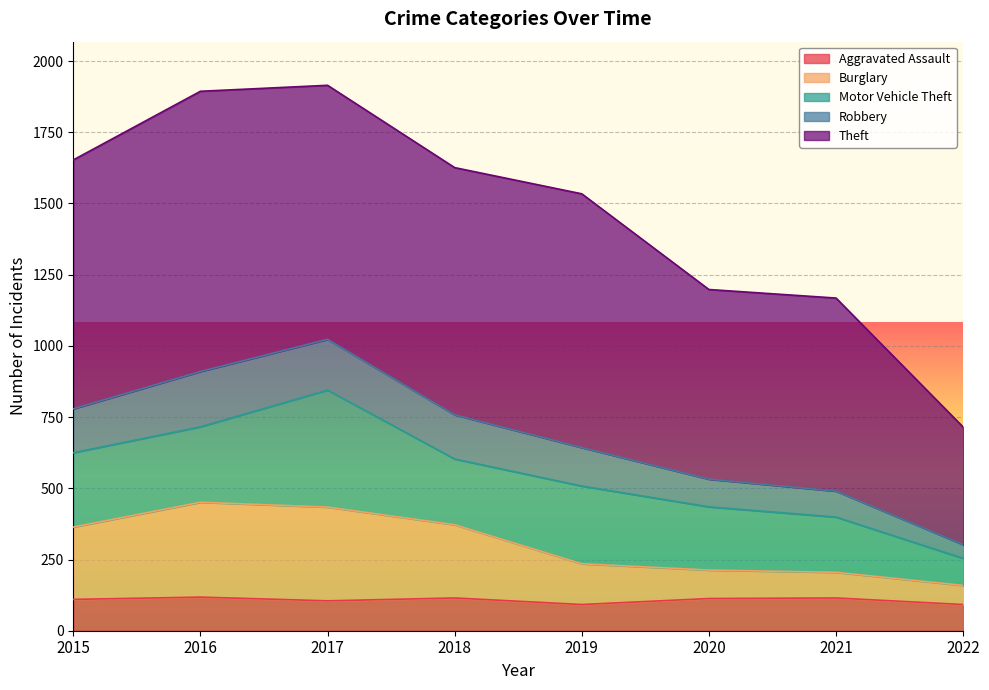

Where is Aggravated Assault nearest to the value 105?

2017